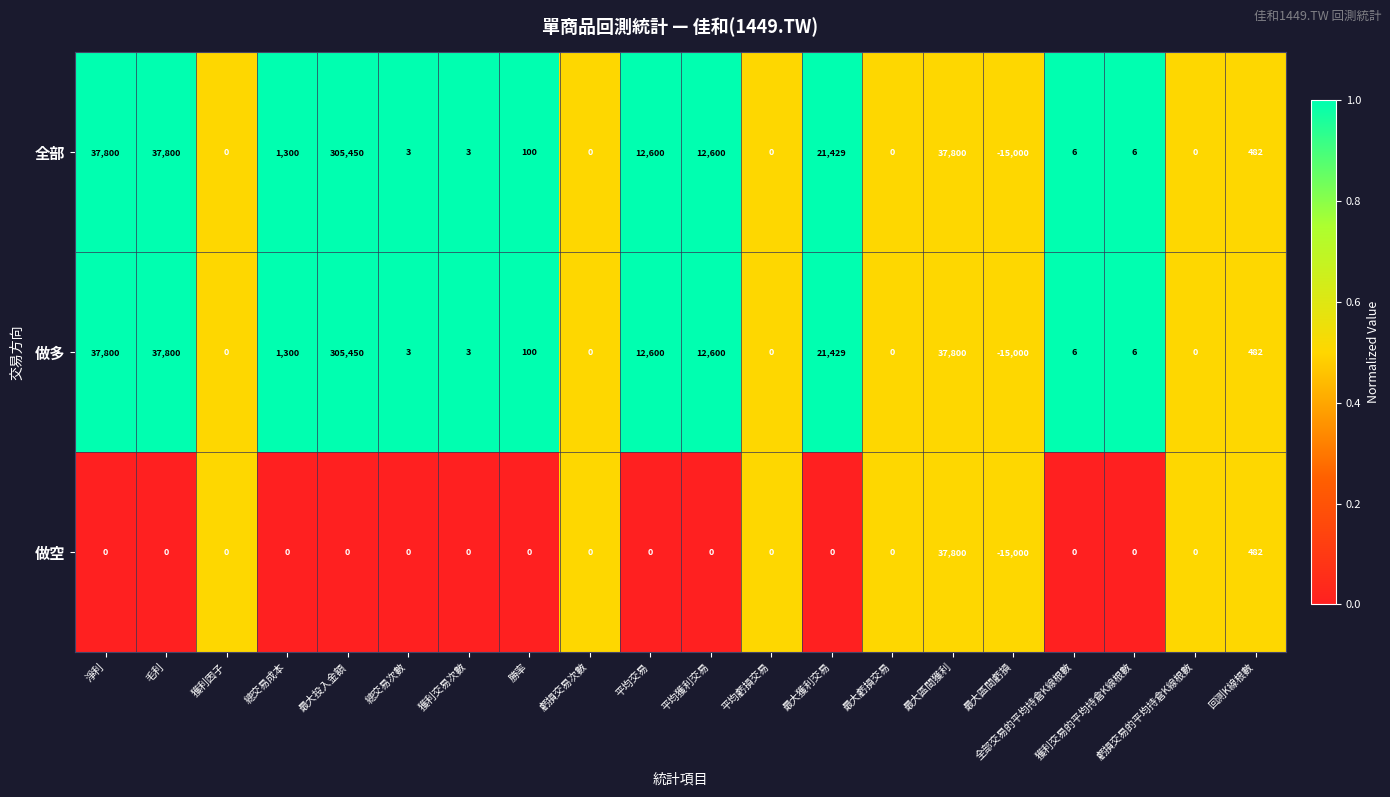

Which label corresponds to the largest value in the chart?

最大投入金額